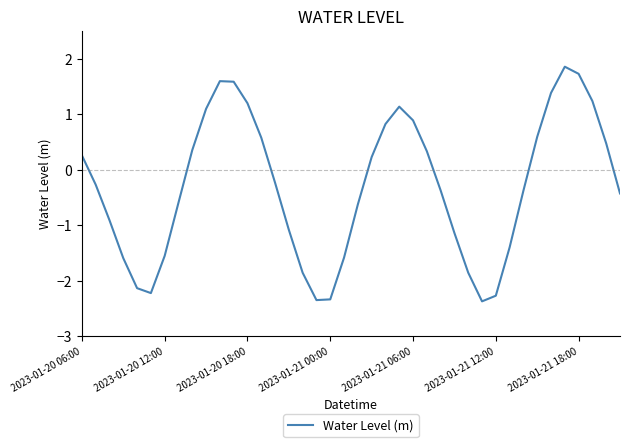

What is the average value?

-0.3